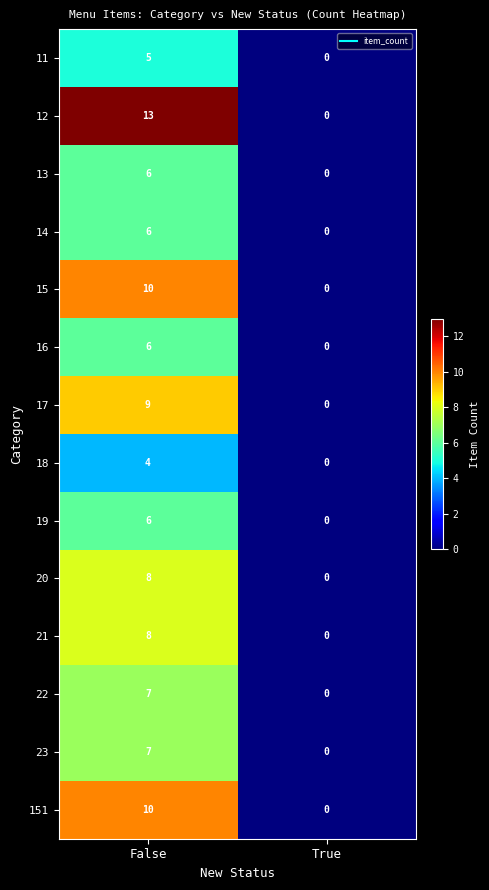

What is the difference between the 12 values at False and True?

13